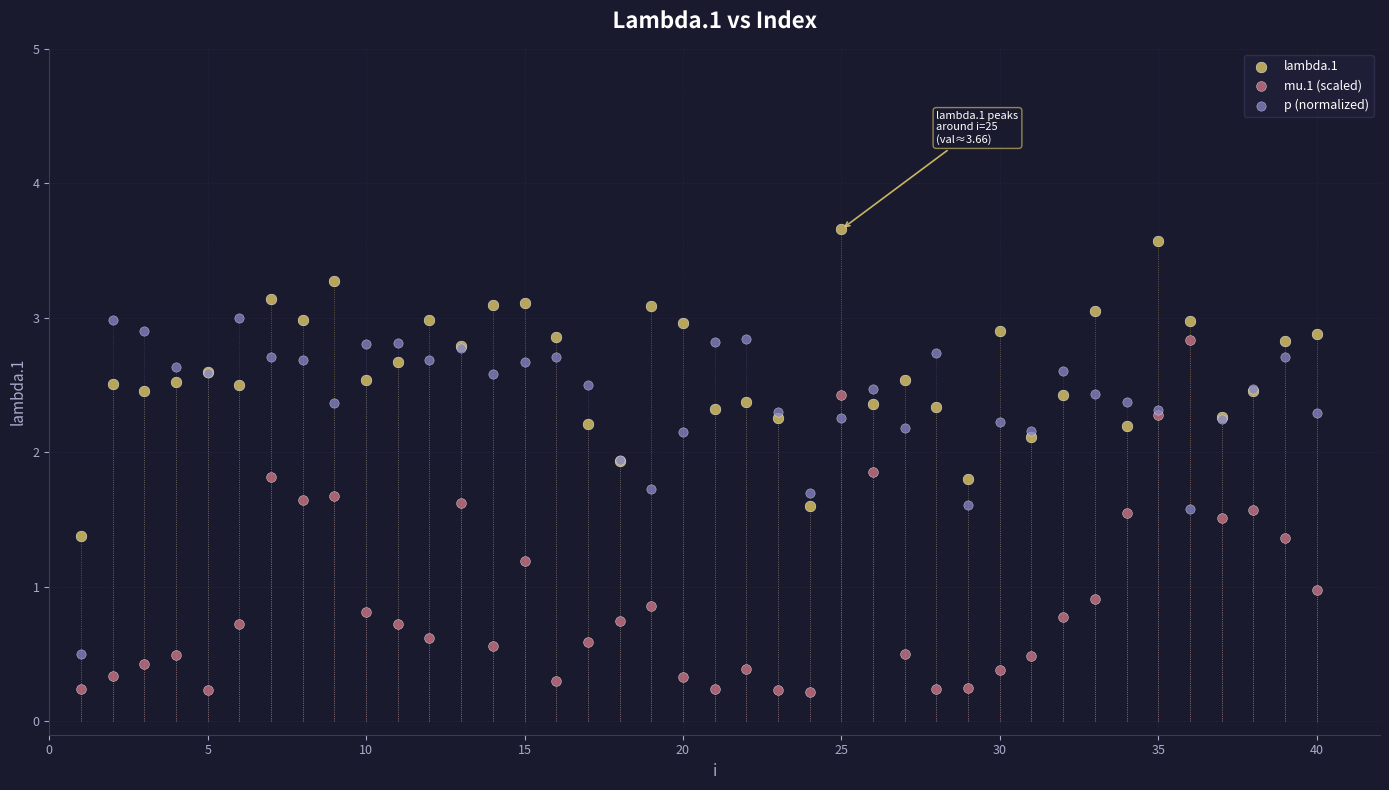

Which series reaches the maximum Y coordinate?

lambda.1